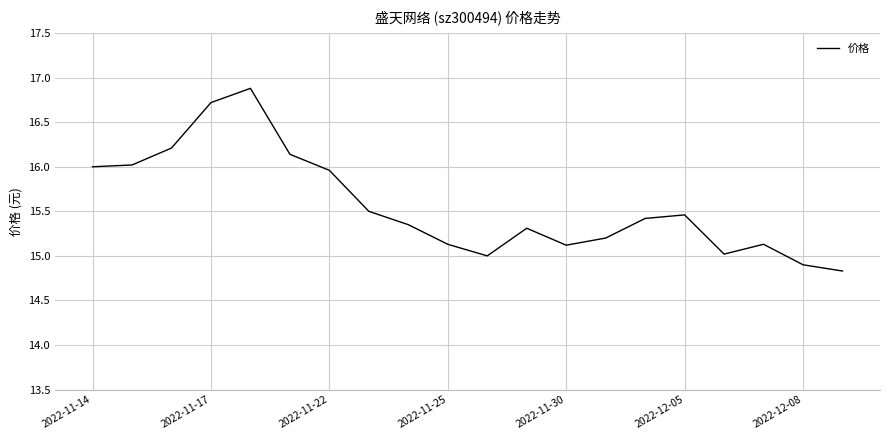

What is the smallest value displayed?

14.8